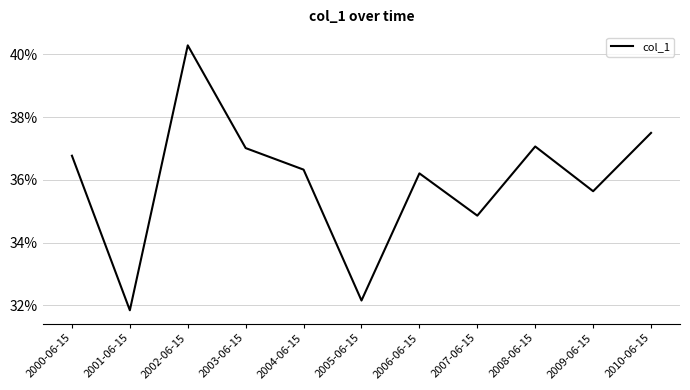

At which category does the data reach its first local peak?

2002-06-15